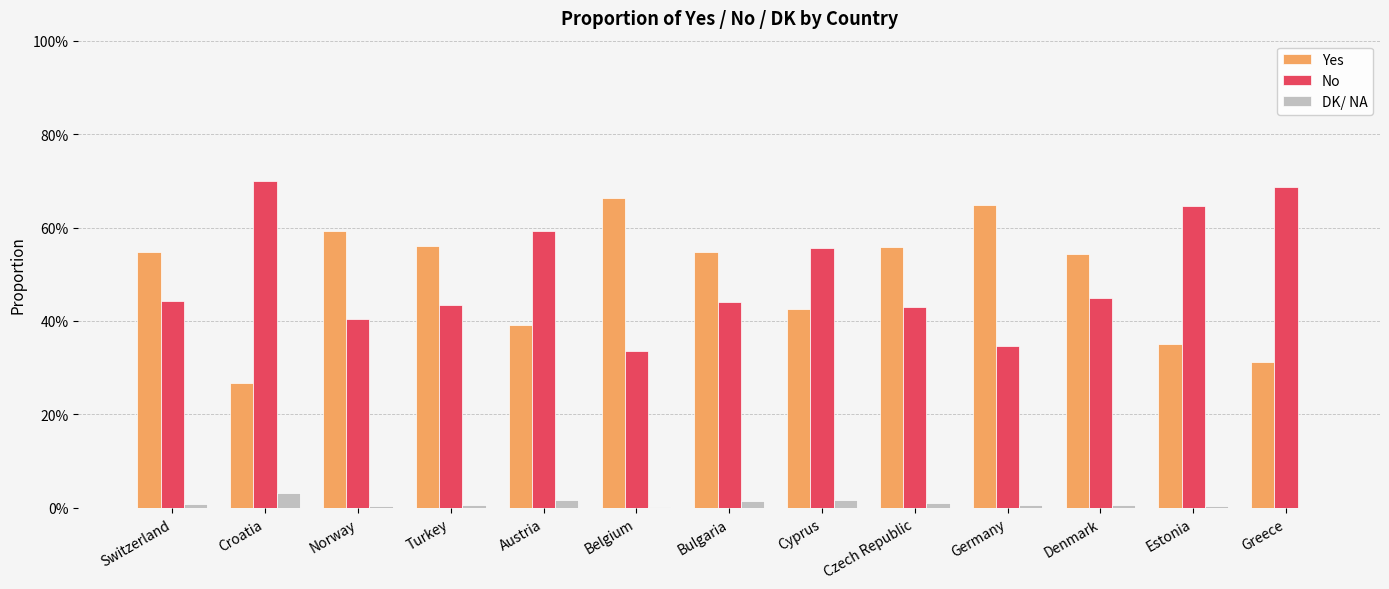

Is the value of No at Germany greater than the value of DK/ NA at Croatia?

Yes